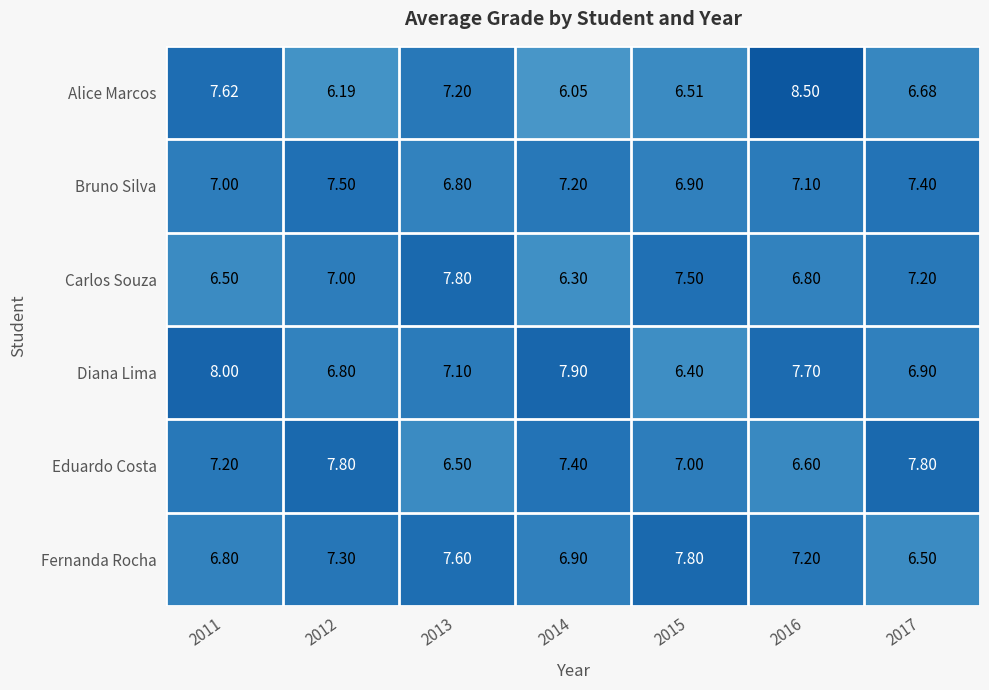

Which series has the largest range (max minus min)?

Alice Marcos